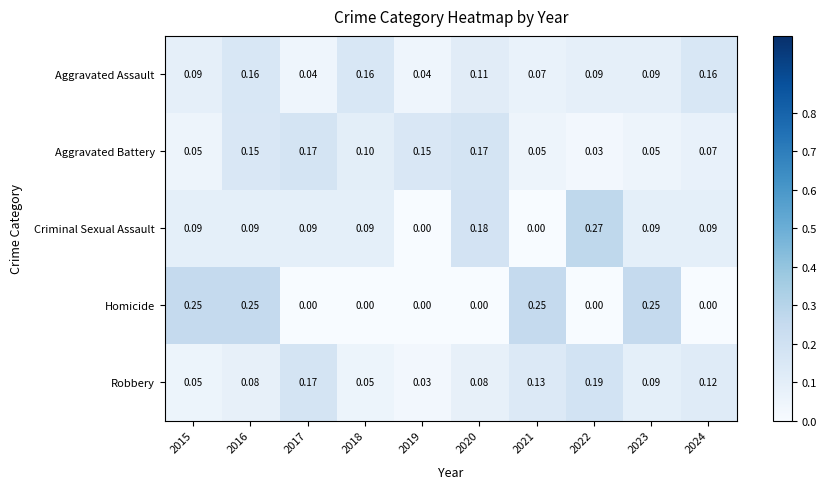

How many data points does each series have?

10